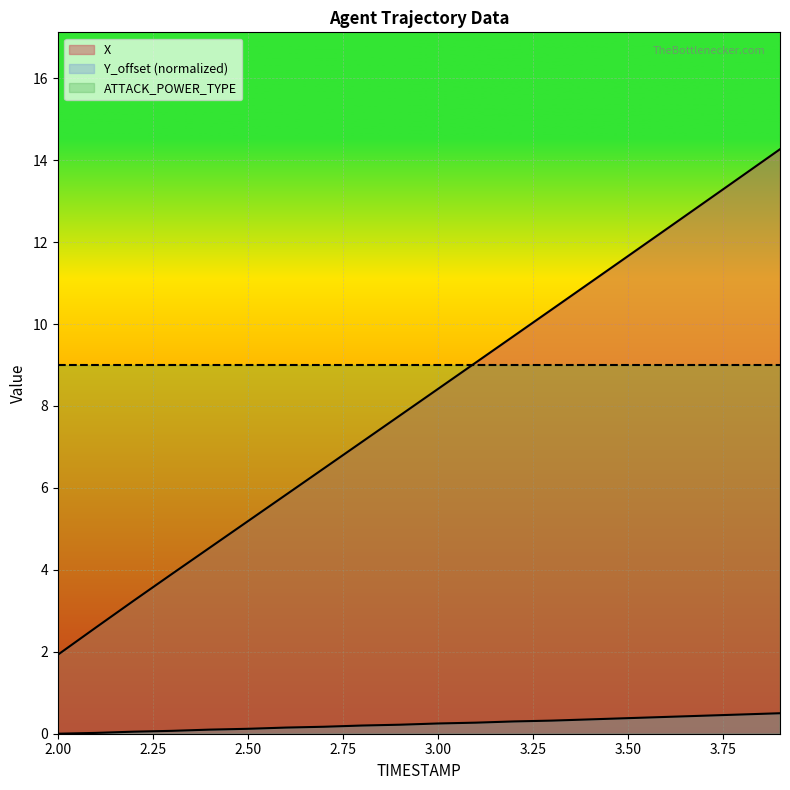

Reading right to left, transcribe all the data shown in this chart.

X: 3.9=14.3	3.8=13.6	3.7=13.0	3.6=12.3	3.5=11.7	3.4=11.0	3.3=10.4	3.2=9.7	3.1=9.1	3.0=8.4	2.9=7.8	2.8=7.1	2.7=6.5	2.6=5.8	2.5=5.2	2.4=4.5	2.3=3.9	2.2=3.2	2.1=2.6	2.0=1.9
Y_offset: 3.9=0.5	3.8=0.5	3.7=0.4	3.6=0.4	3.5=0.4	3.4=0.4	3.3=0.3	3.2=0.3	3.1=0.3	3.0=0.2	2.9=0.2	2.8=0.2	2.7=0.2	2.6=0.2	2.5=0.1	2.4=0.1	2.3=0.1	2.2=0.0	2.1=0.0	2.0=0.0